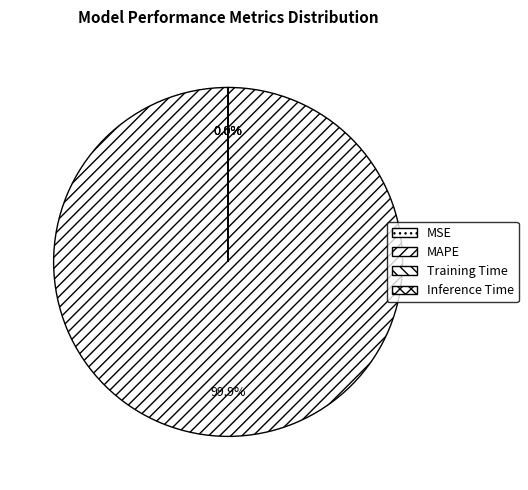

What is the largest slice in the pie chart?

MAPE